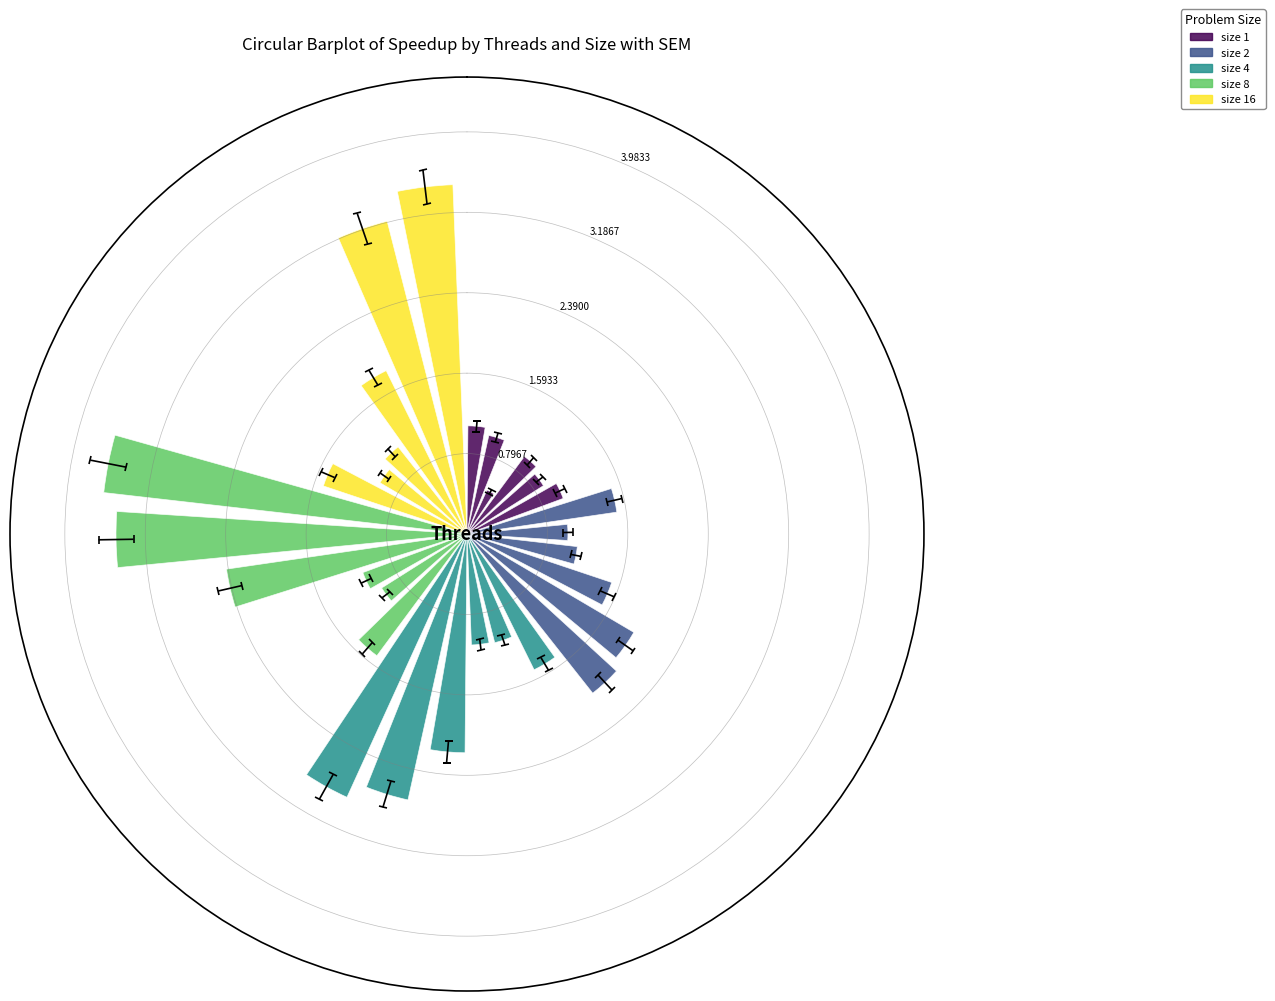

What is the approximate value of 8 threads at 8?

2.4